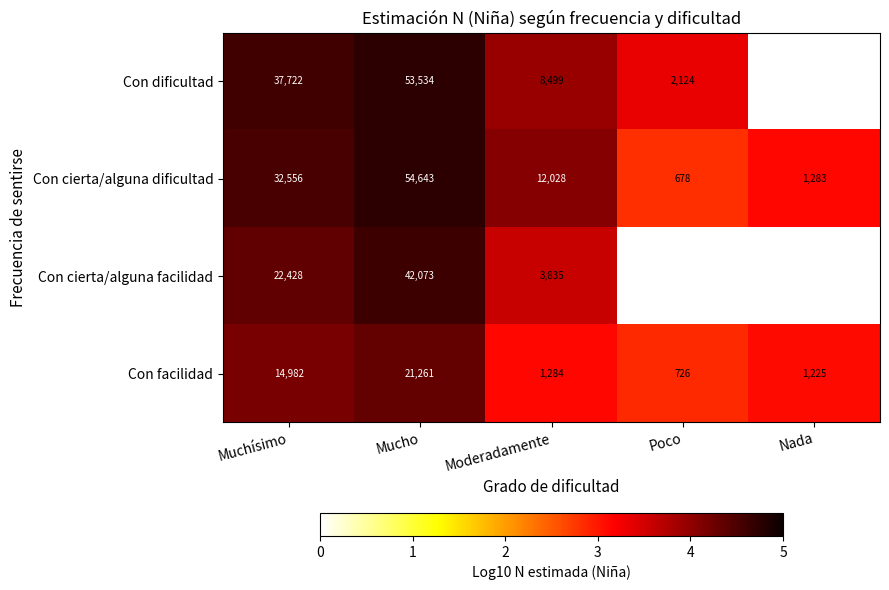

At which label is Con facilidad closest to 10993?

Muchísimo